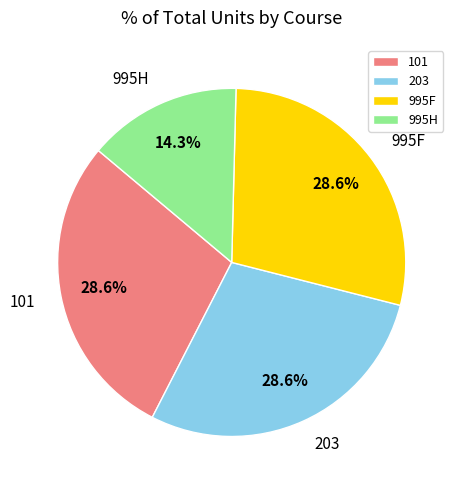

Which category has the smallest portion of the pie?

995H